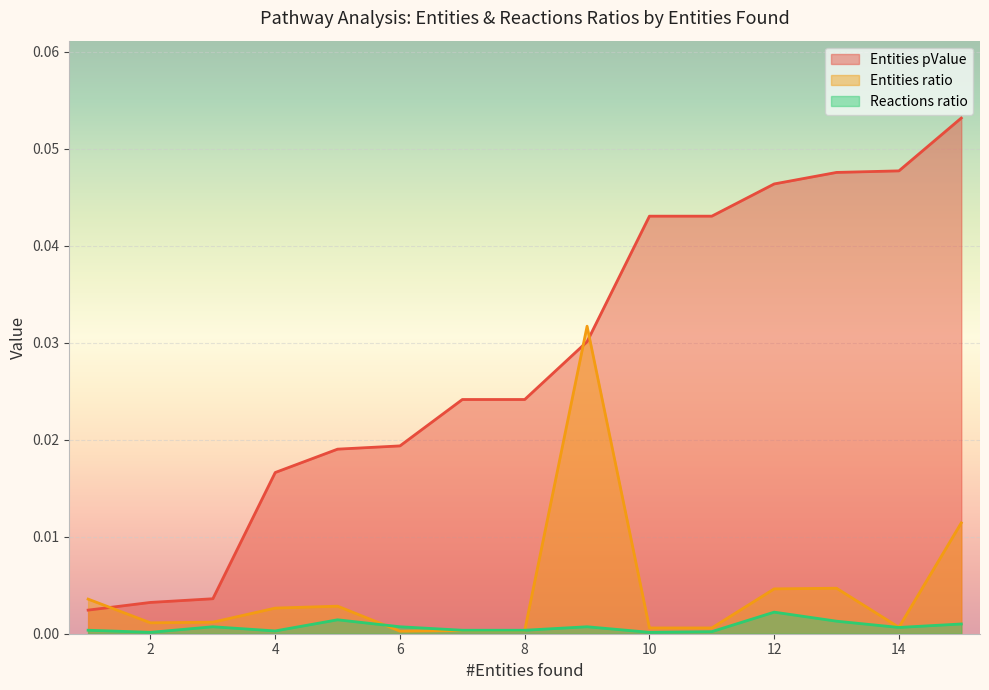

How many lines are shown in the chart?

3